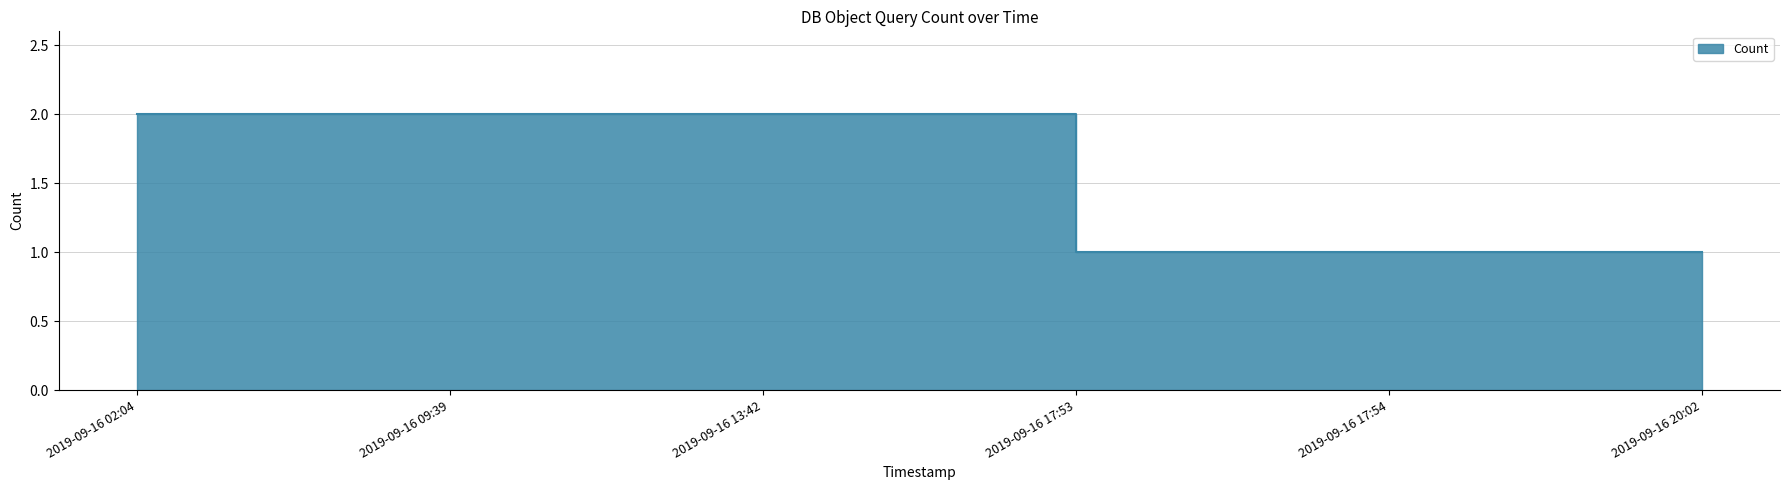

Rank the categories by value from lowest to highest.

2019-09-16 17:53, 2019-09-16 17:54, 2019-09-16 20:02, 2019-09-16 02:04, 2019-09-16 09:39, 2019-09-16 13:42